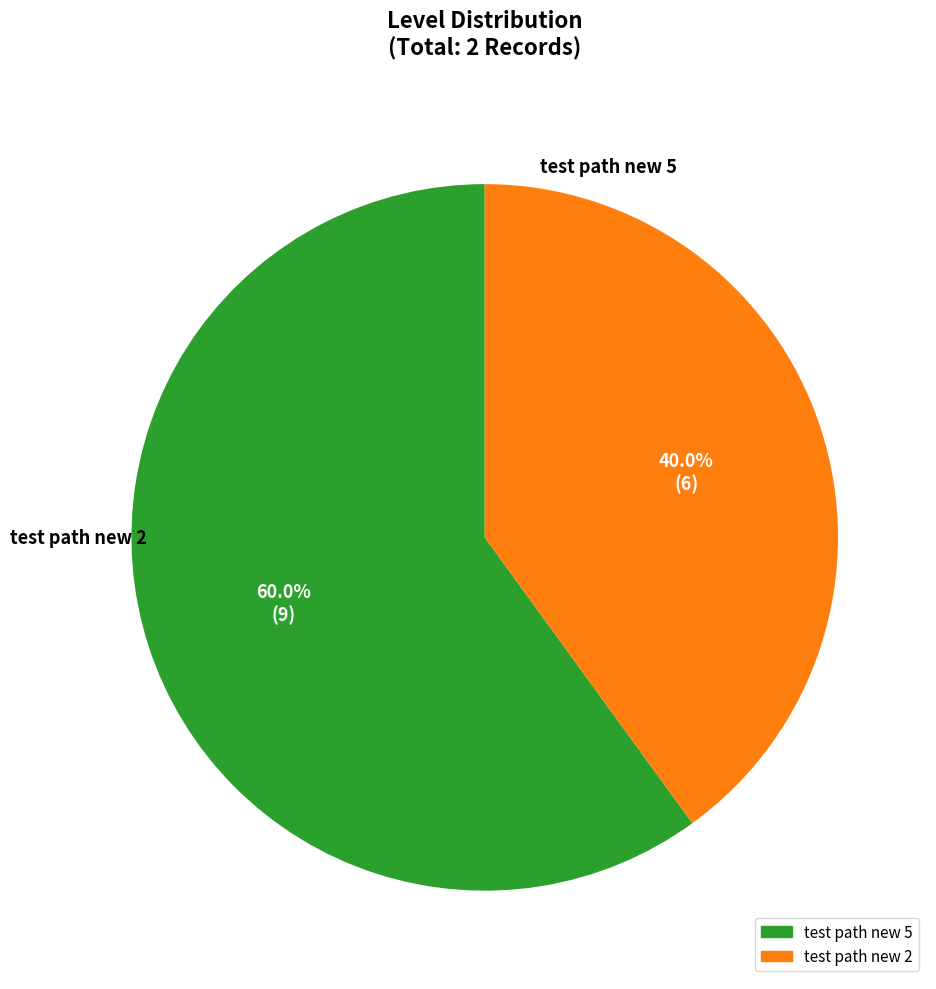

Rank the categories by value from highest to lowest.

test path new 5, test path new 2